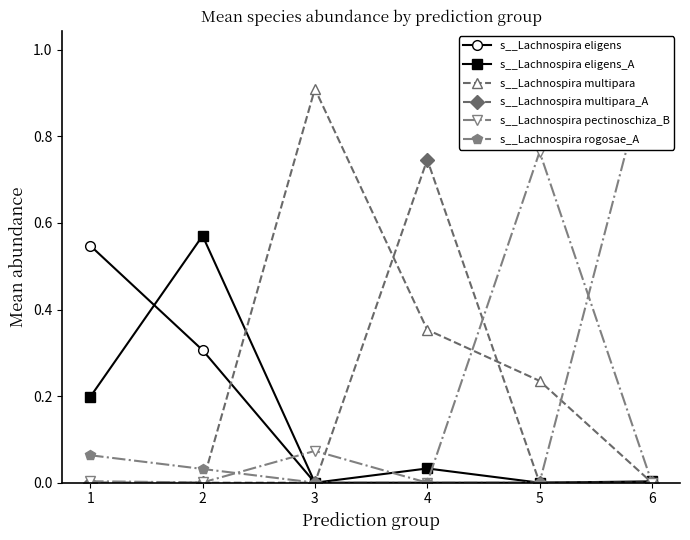

Which series has the largest total across all categories?

s__Lachnospira multipara